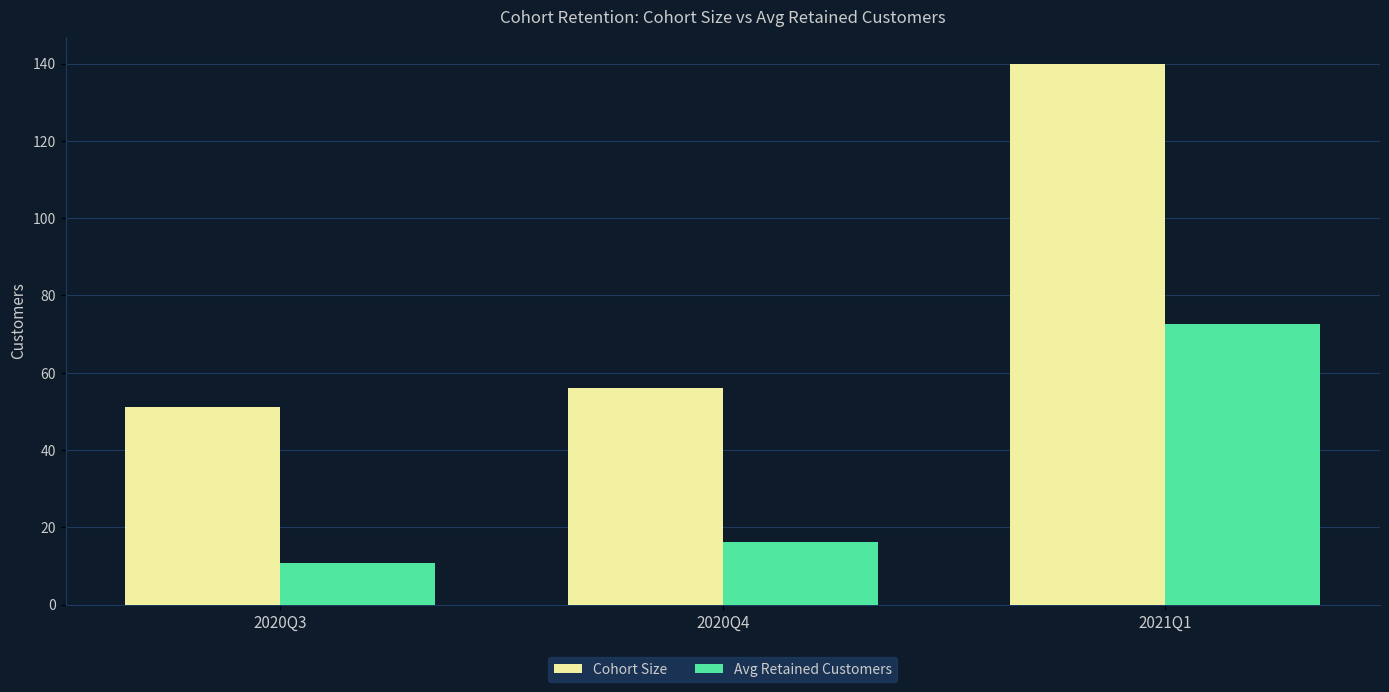

What is the total value across all series at 2020Q4?

72.3